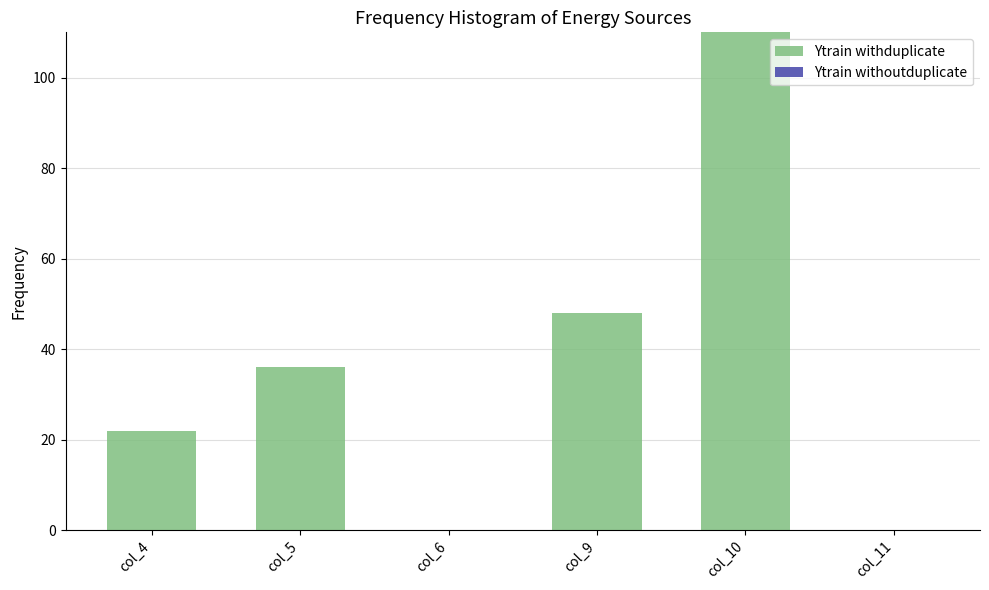

Between col_10 and col_6, which is larger?

col_10